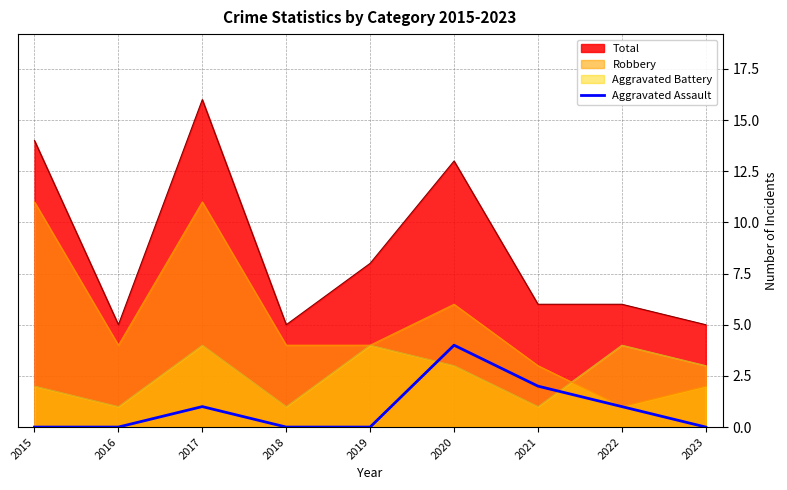

Between 2015 and 2019, which series saw the biggest shift?

Robbery